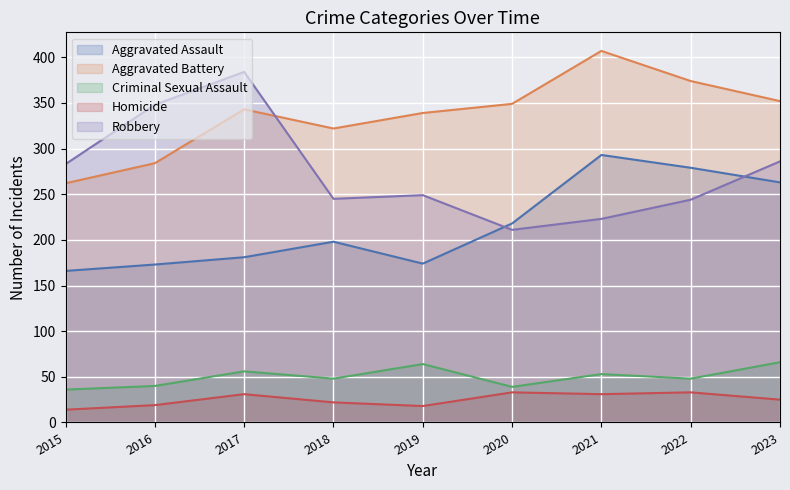

How many values in the Homicide series are below 25?

4